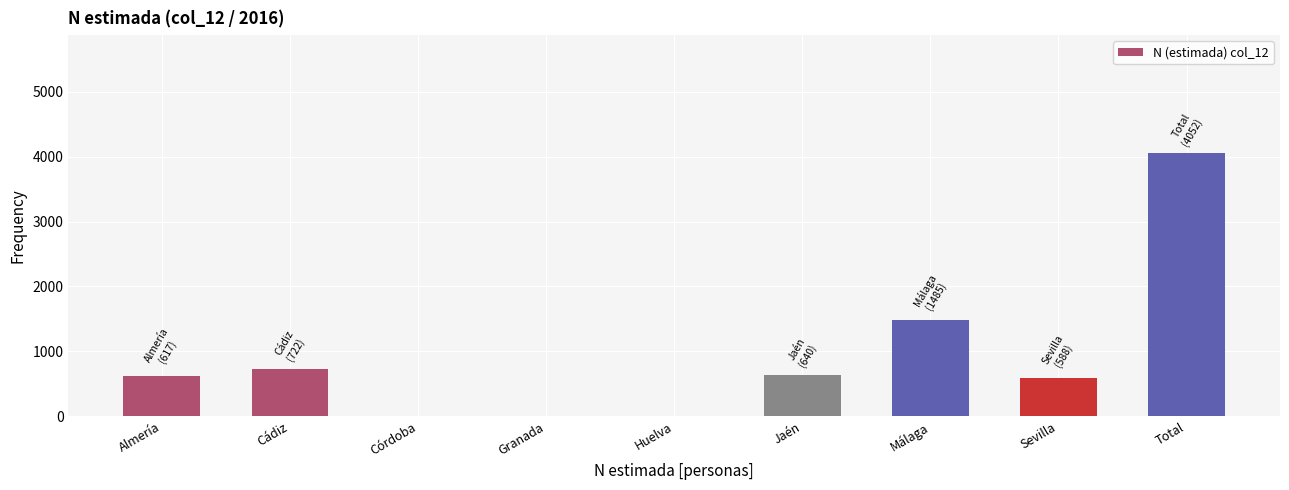

What value does the data have at Jaén?

640